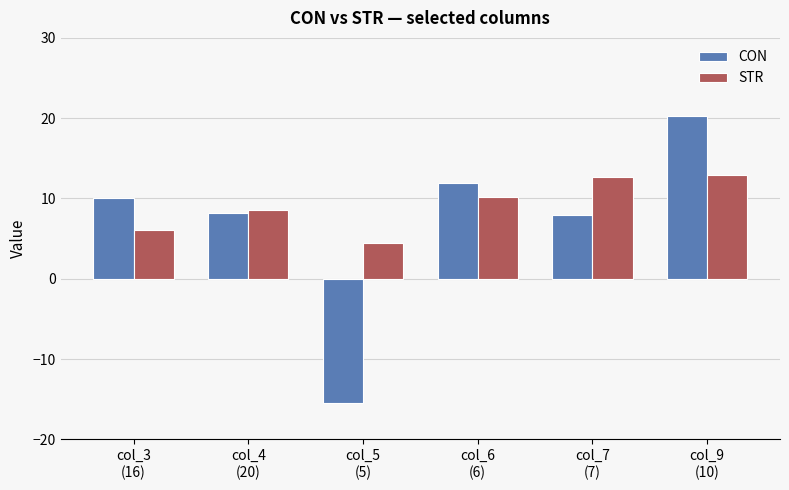

Are the bars horizontal?

No